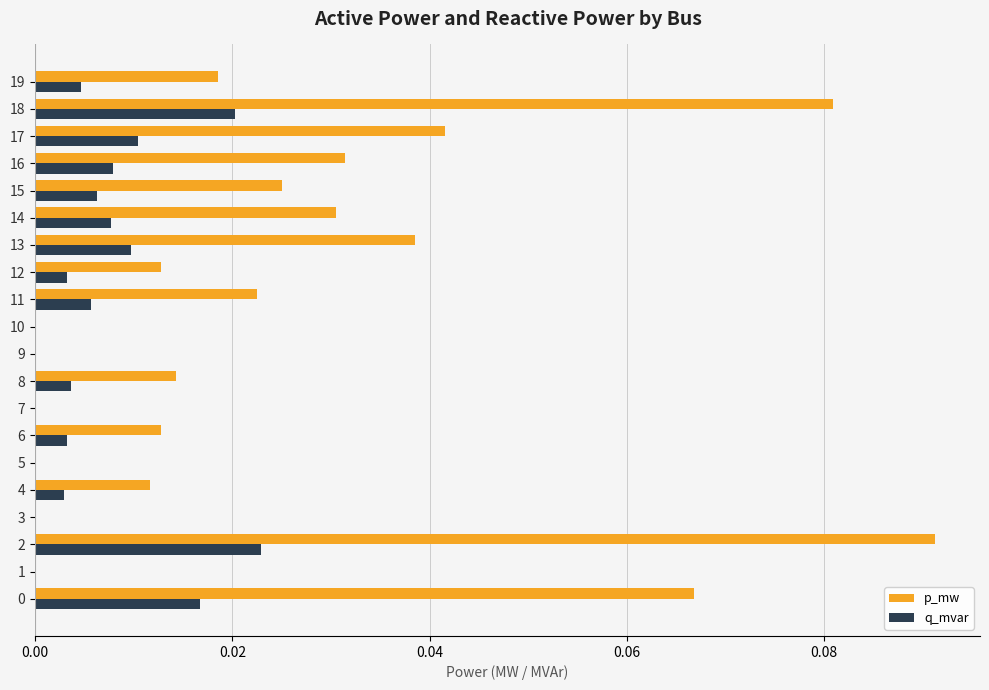

What is the sum of all p_mw values?

0.5